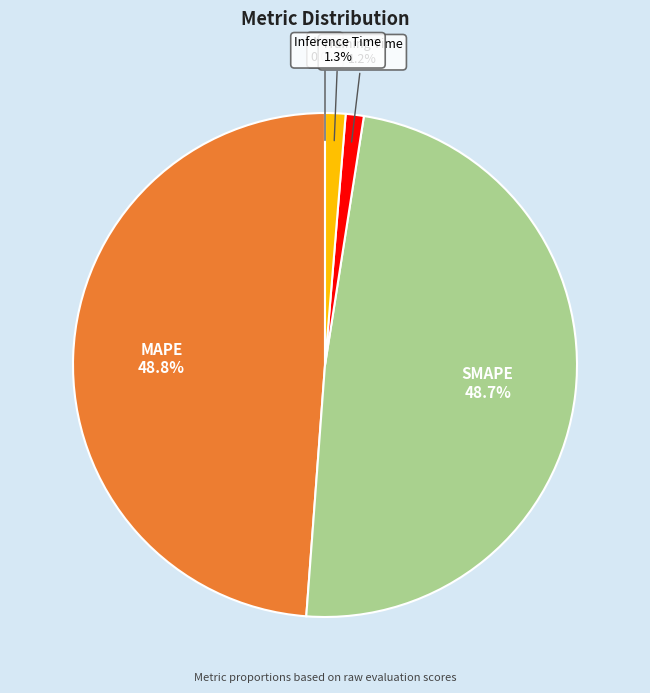

Combined, what portion of the pie is SMAPE and MAPE?

97.5%